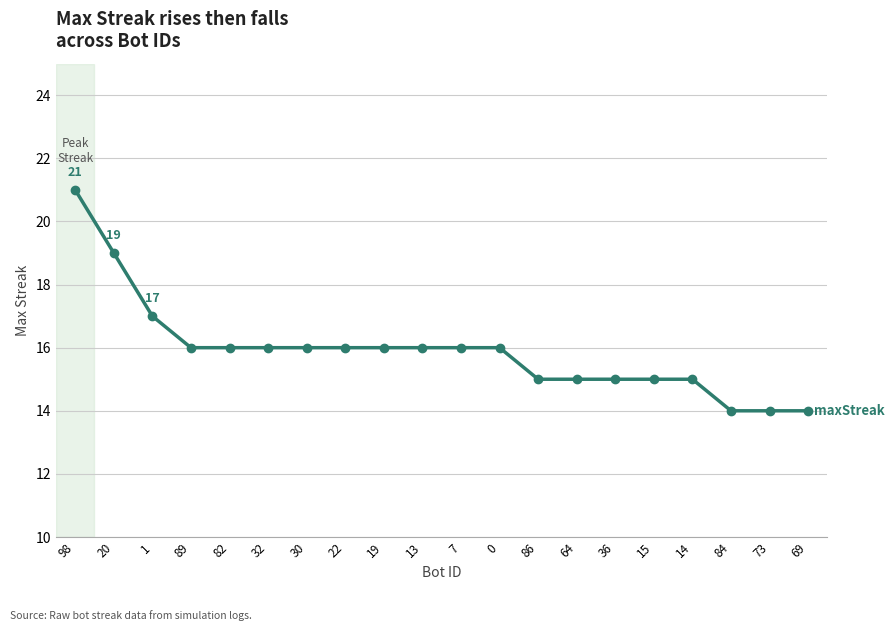

Count the values in the range 15 to 16.

14